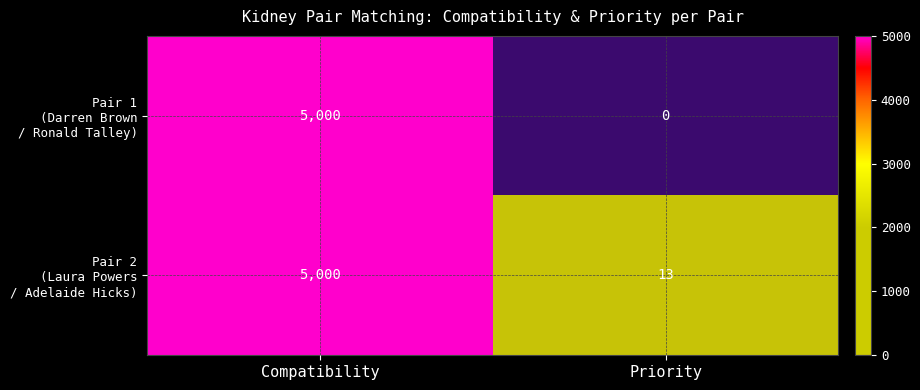

What is the difference between the highest and lowest values at Priority?

13